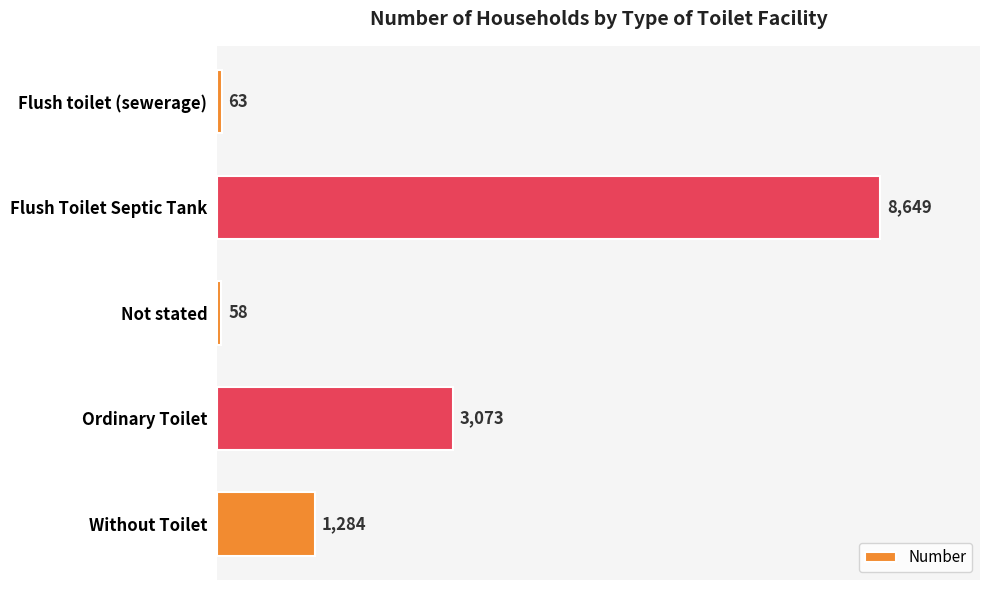

Does the chart contain any negative values?

No